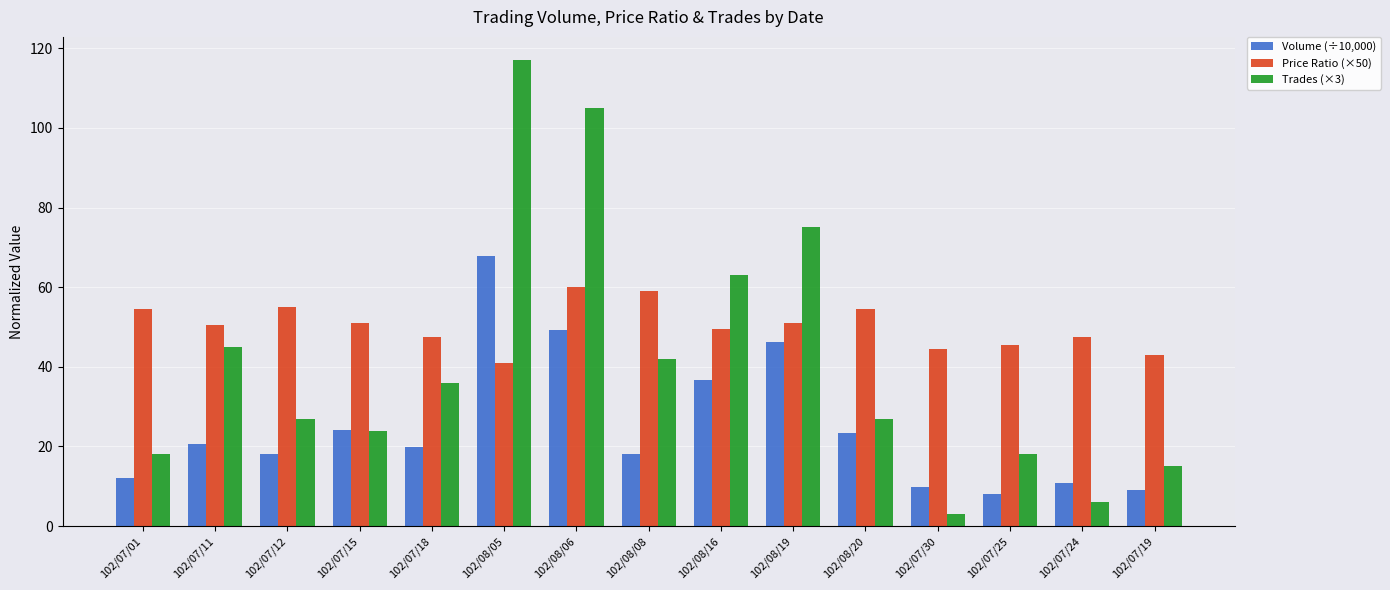

What is the greatest value displayed?

117.0